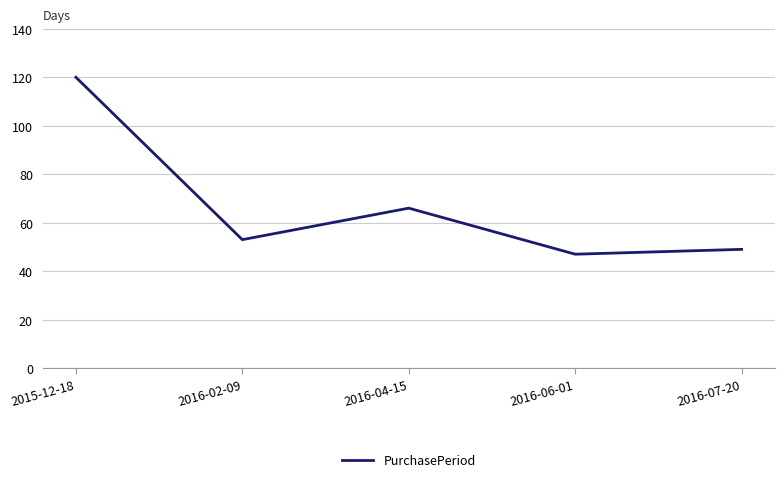

What position from the left is 2016-04-15?

3